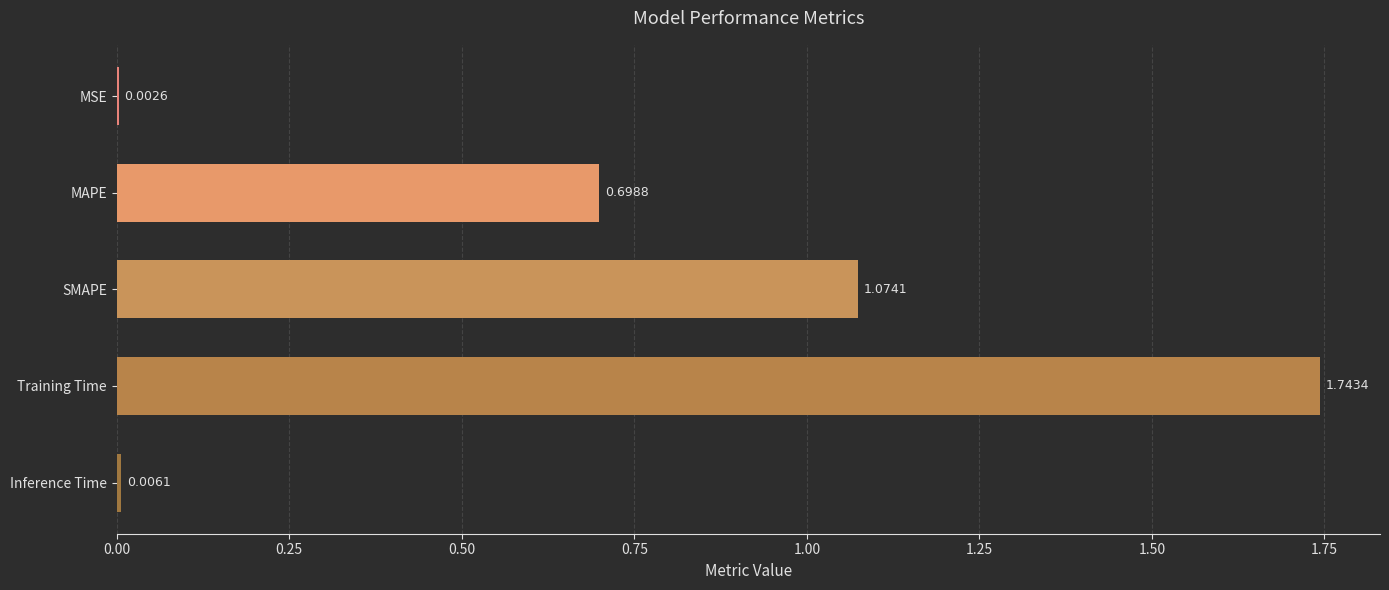

What is the change in value from MSE to Training Time?

+1.7